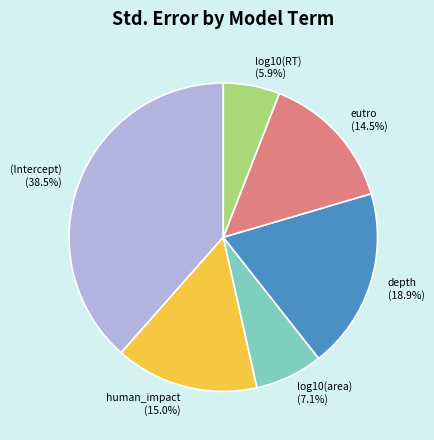

To the nearest percent, what portion does log10(area) represent?

7%